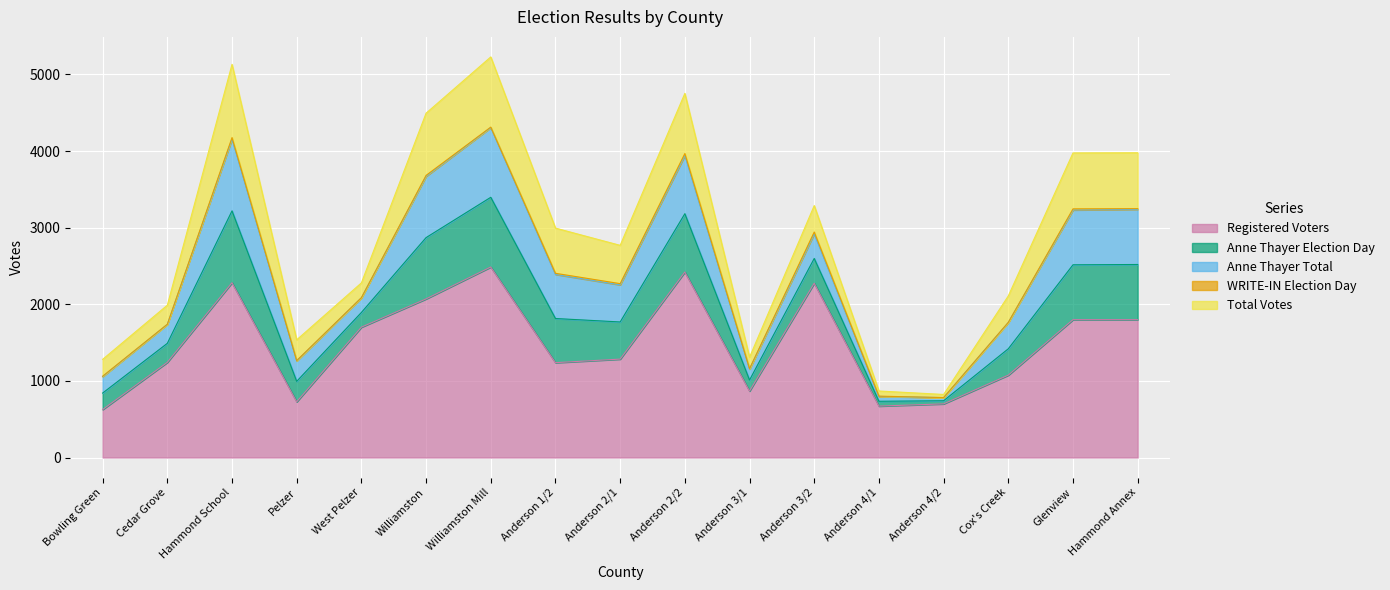

How many lines are shown in the chart?

5